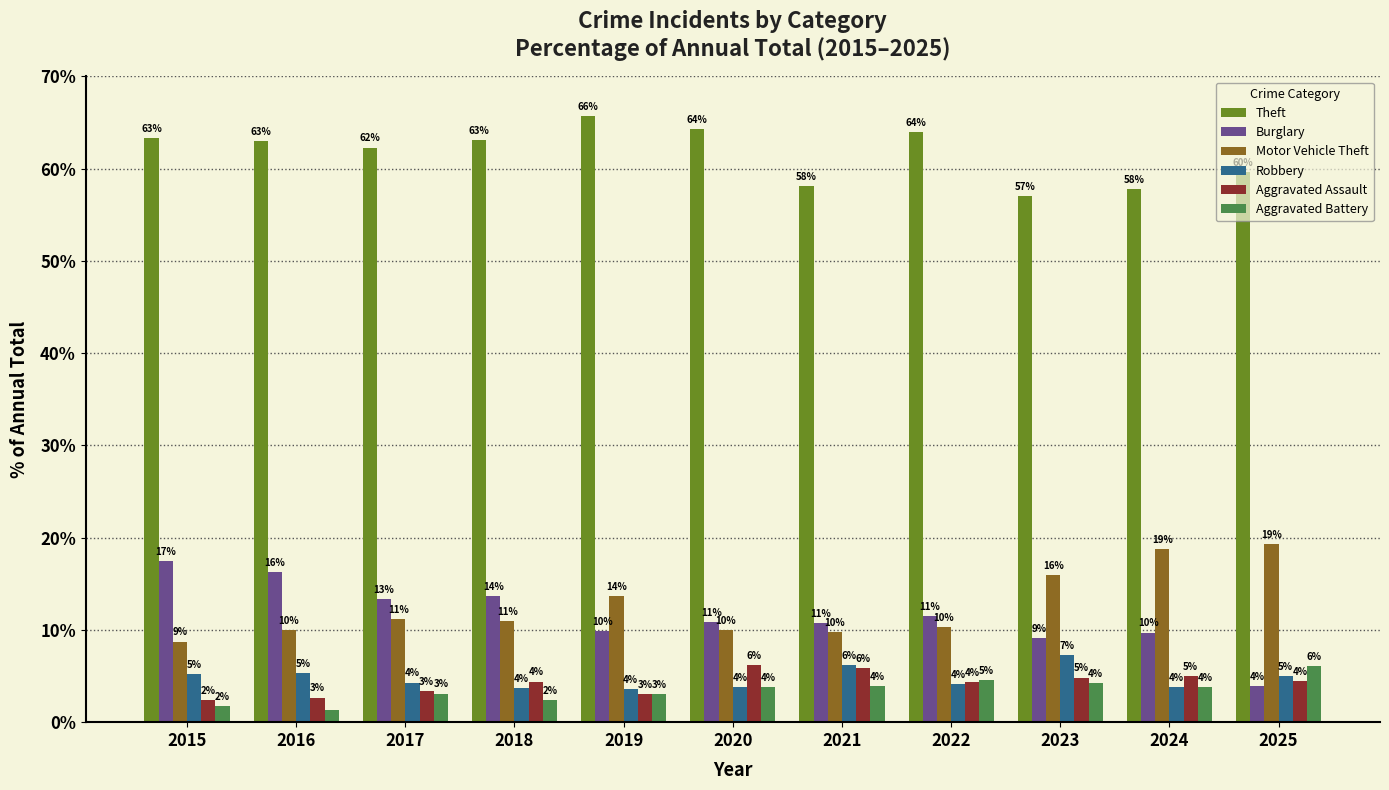

What is the difference between the highest and lowest values at 2020?

60.5